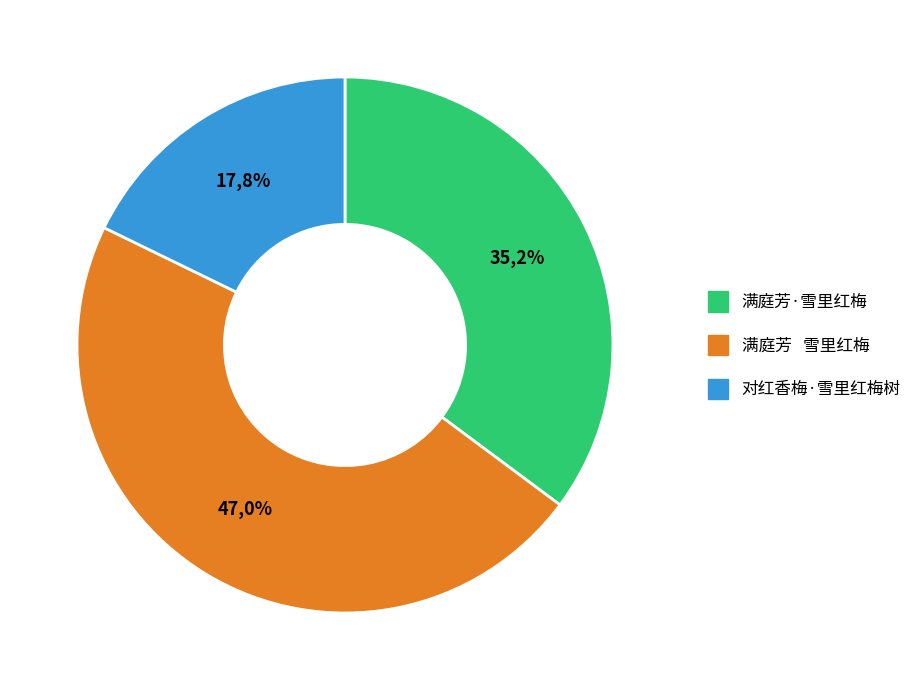

How many segments does this pie chart have?

3